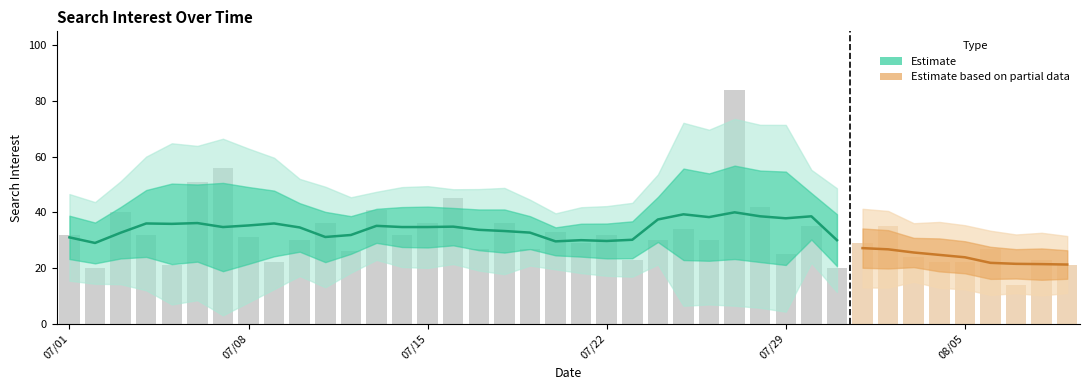

What is the ratio of the value at 2014/07/21 to the value at 2014/08/07?

2.1